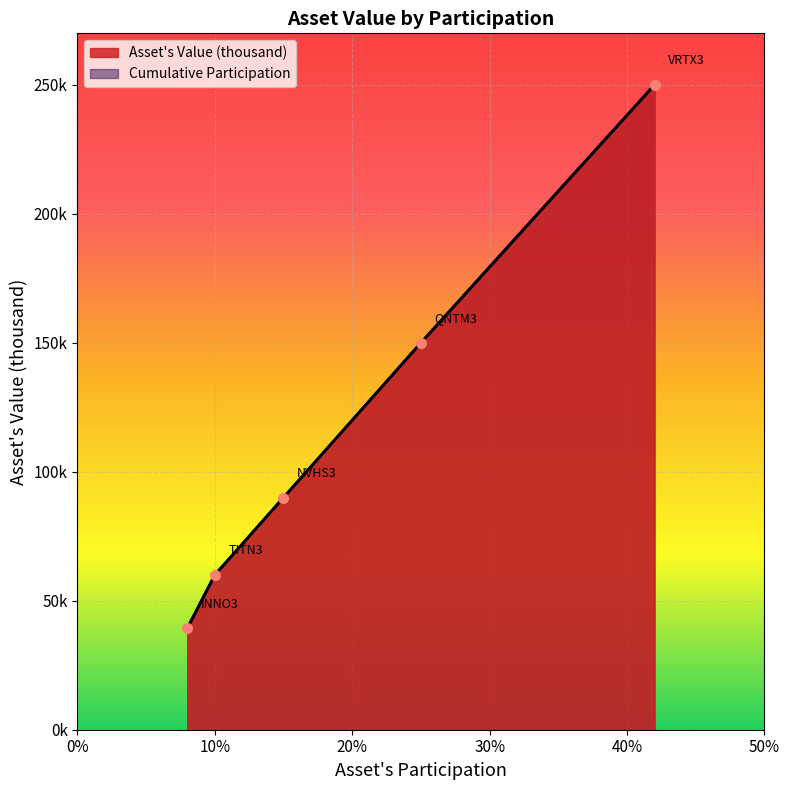

What is the smallest value displayed?

39320.8